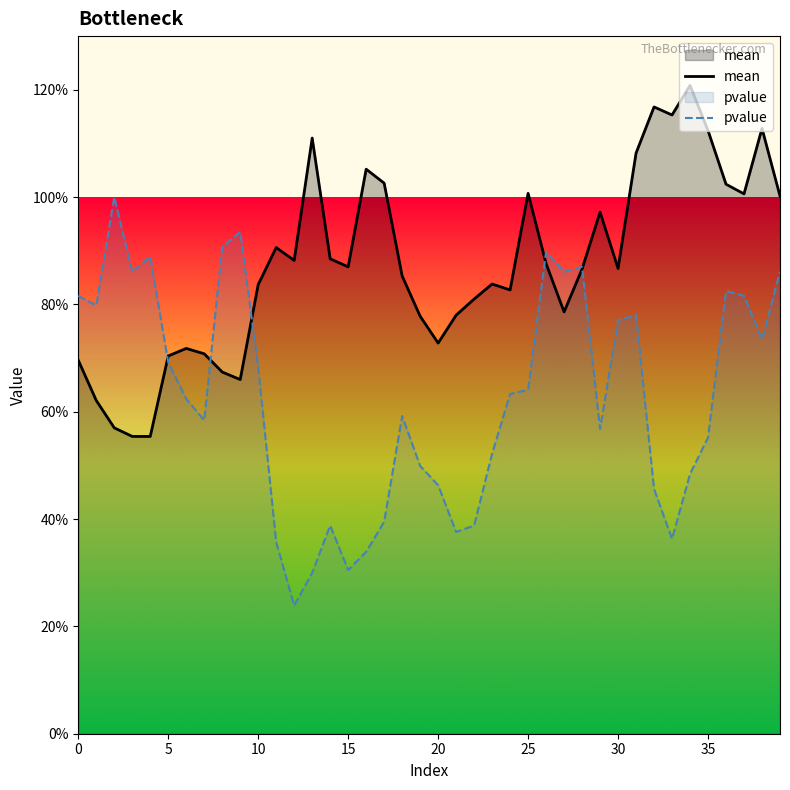

Does the chart display data point markers on the line(s)?

No